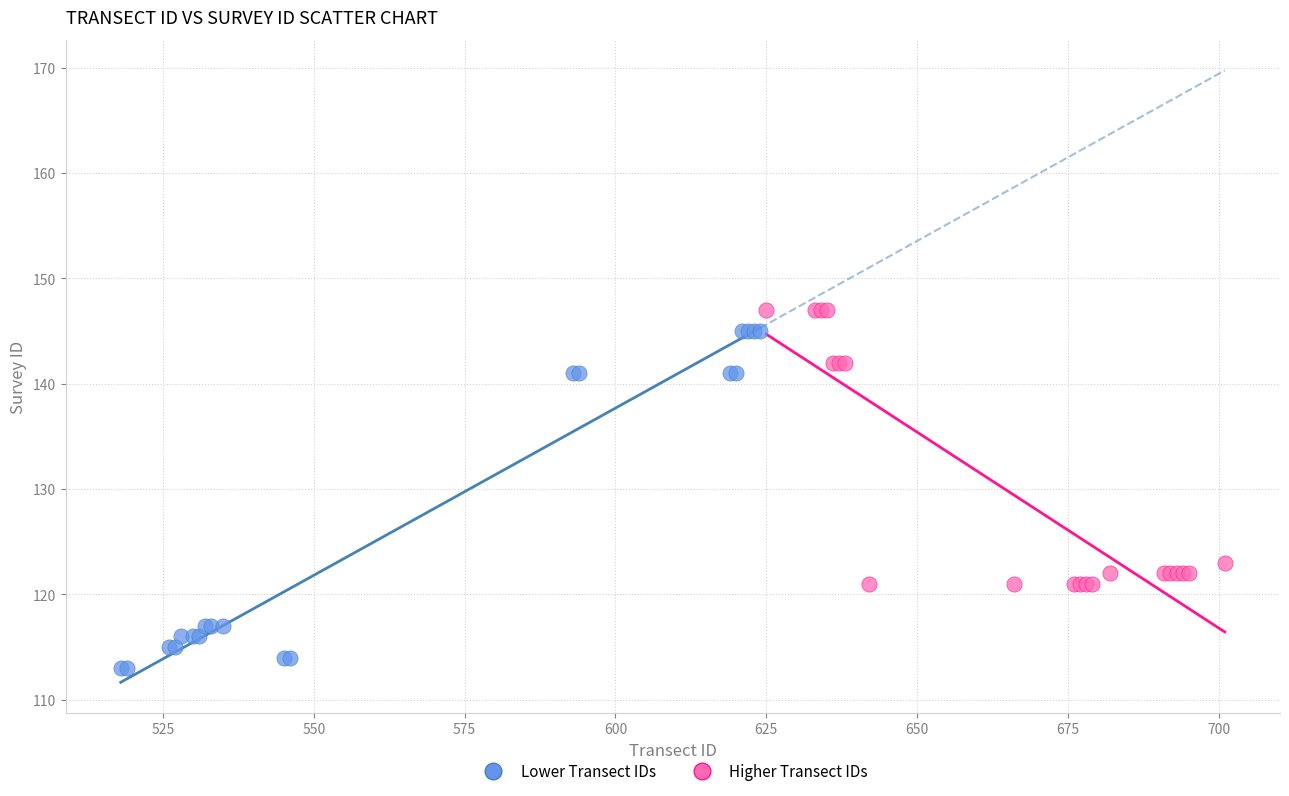

Which series has the widest spread of Y values?

Lower Transect IDs